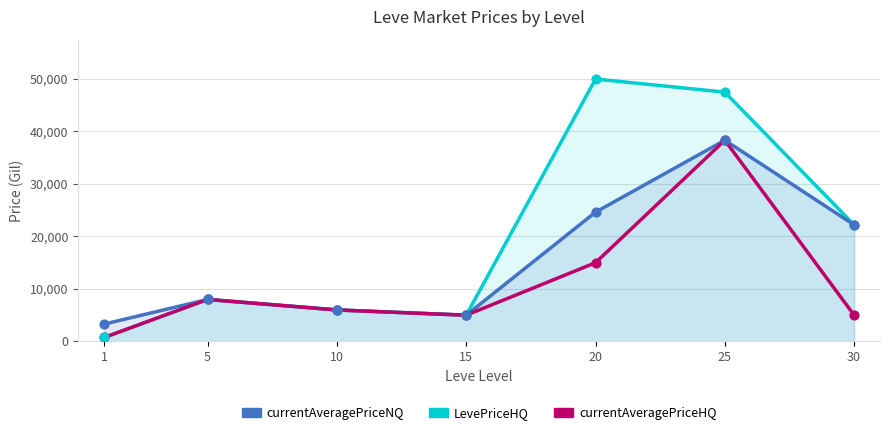

Is the value of currentAveragePriceNQ at 10 greater than the value of currentAveragePriceHQ at 10?

No